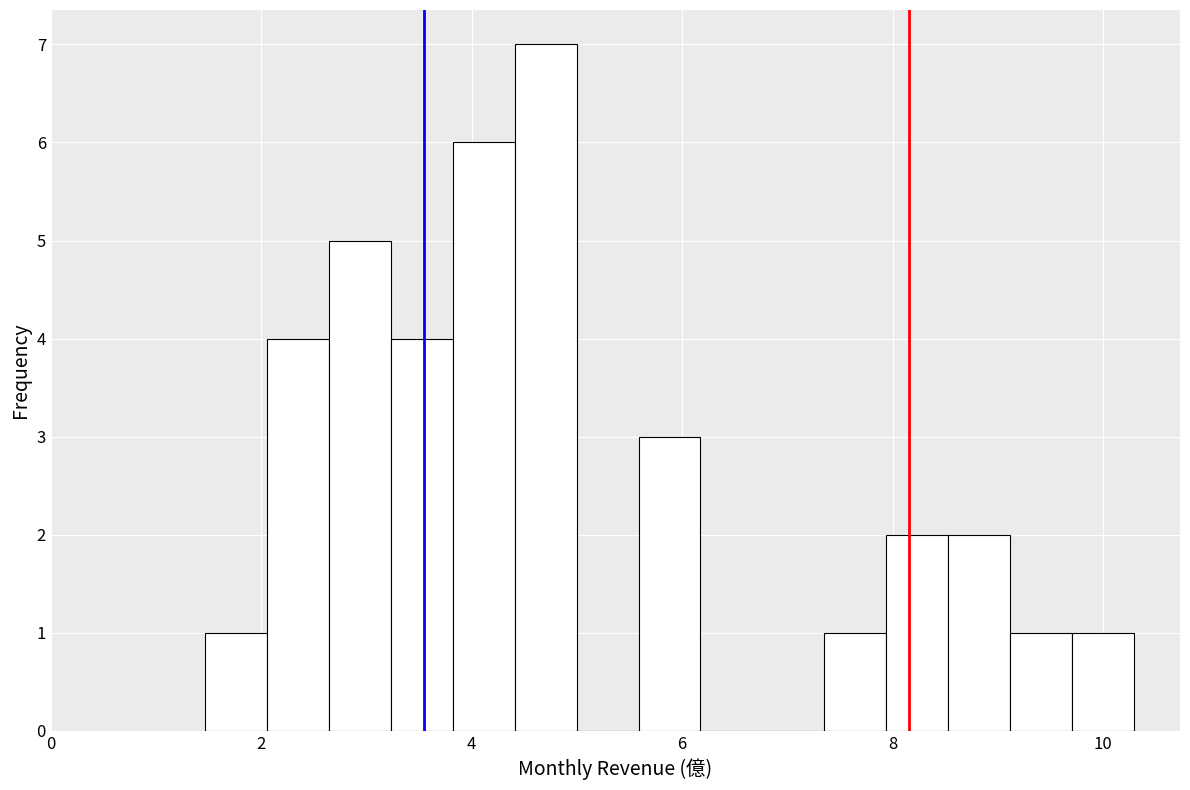

Around what value on the x-axis is the tallest bar? Give the approximate position of its centre, as read against the axis.

4.8